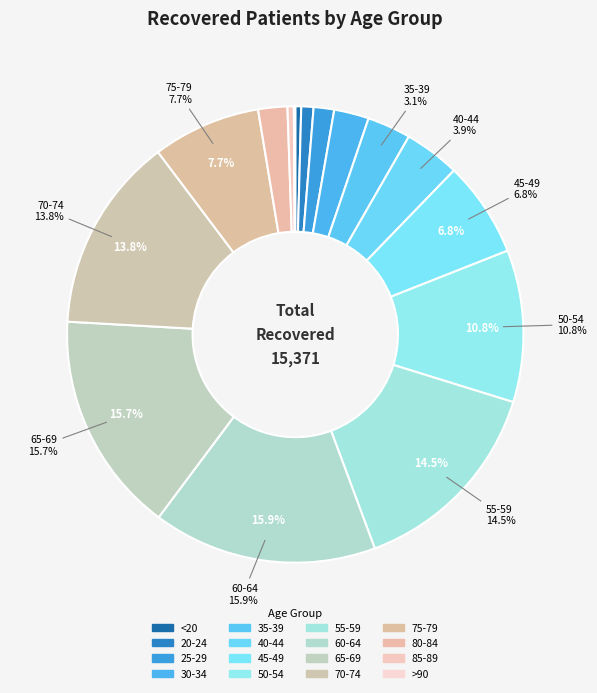

What percentage do 70-74 and 30-34 together represent?

16.3%